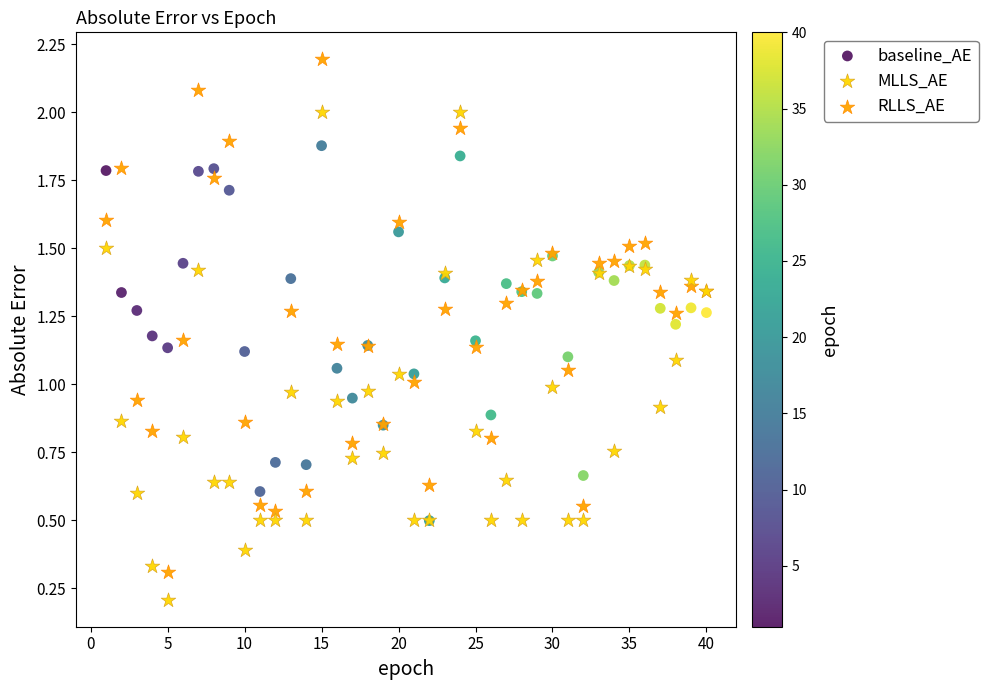

Which series contains the lowest Y value?

MLLS_AE